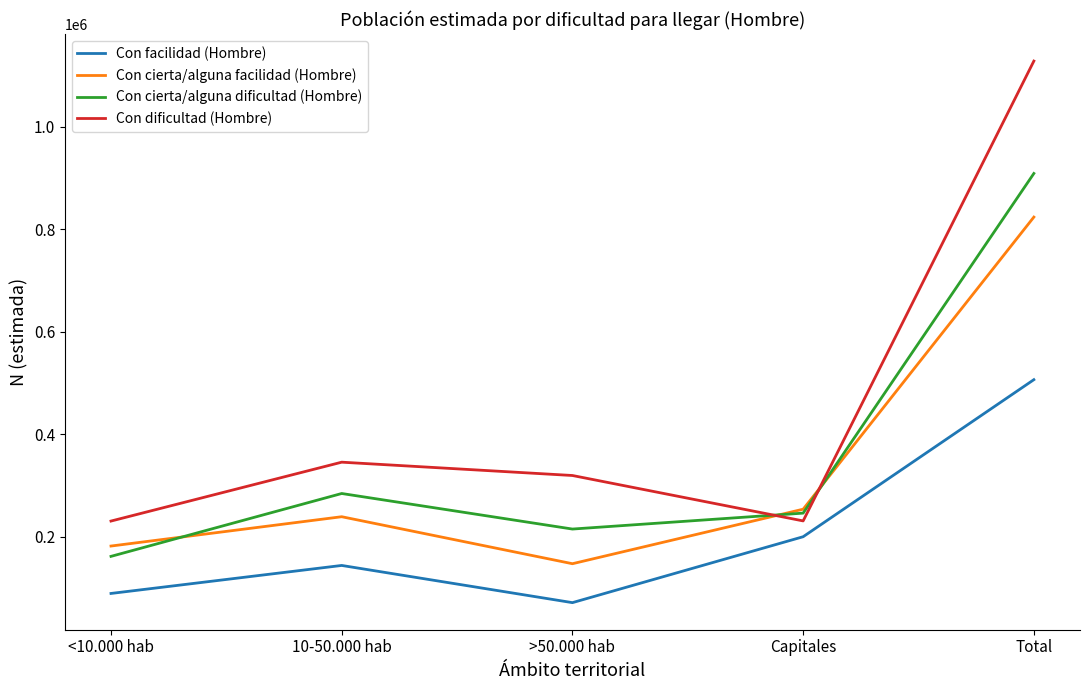

Rank the series by their maximum value, from highest to lowest.

Con dificultad (Hombre), Con cierta/alguna dificultad (Hombre), Con cierta/alguna facilidad (Hombre), Con facilidad (Hombre)